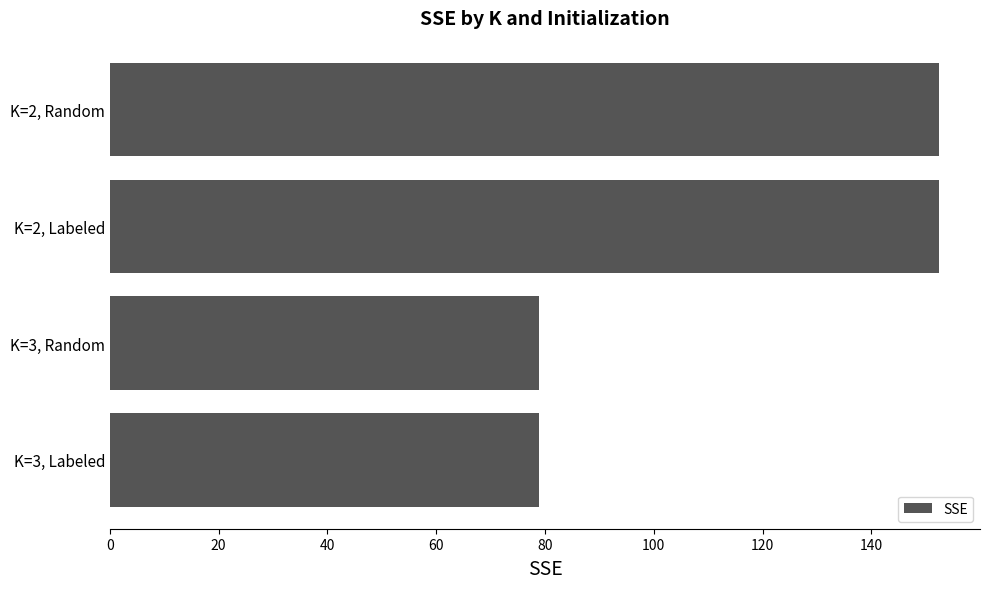

How many bars are there in total?

4